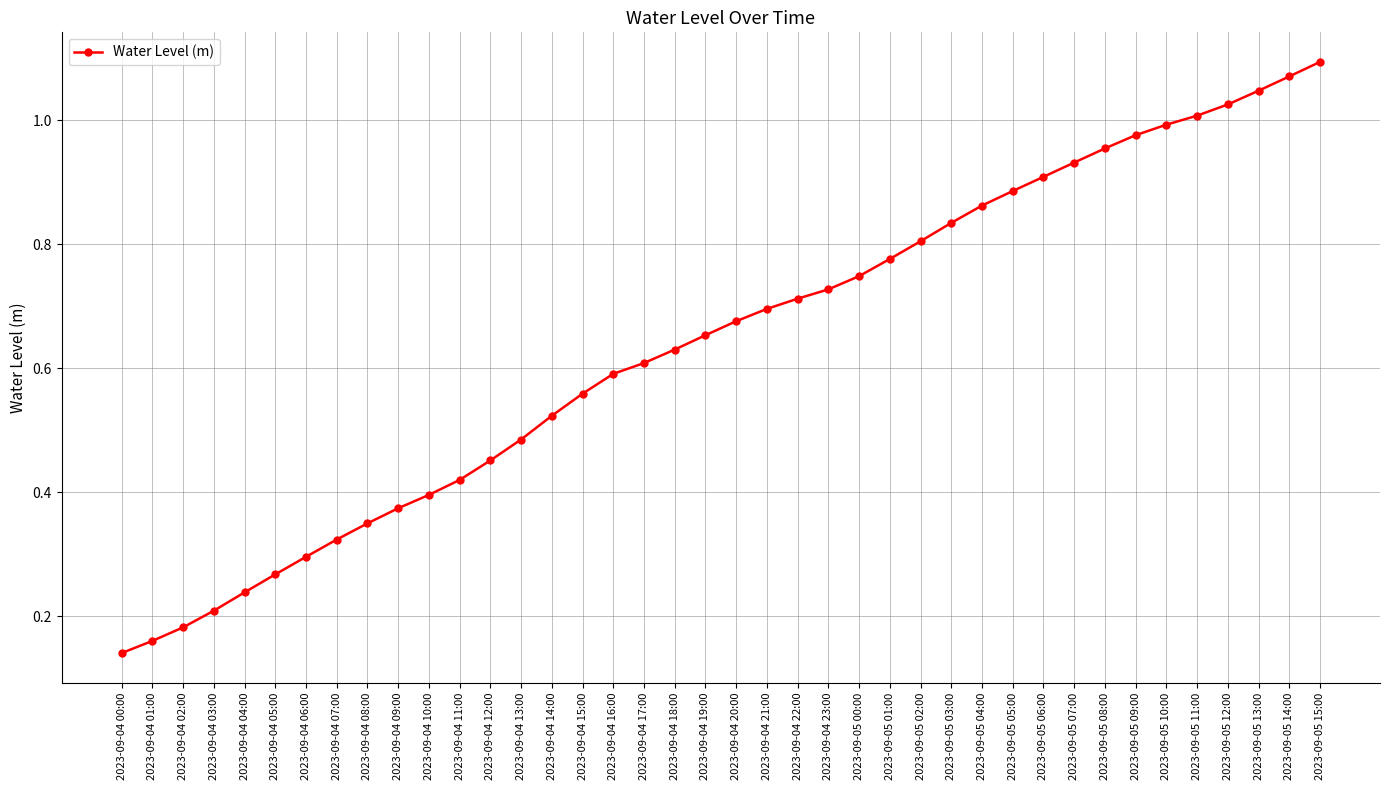

The value at 2023-09-04 20:00 is 0.4. True or false?

False